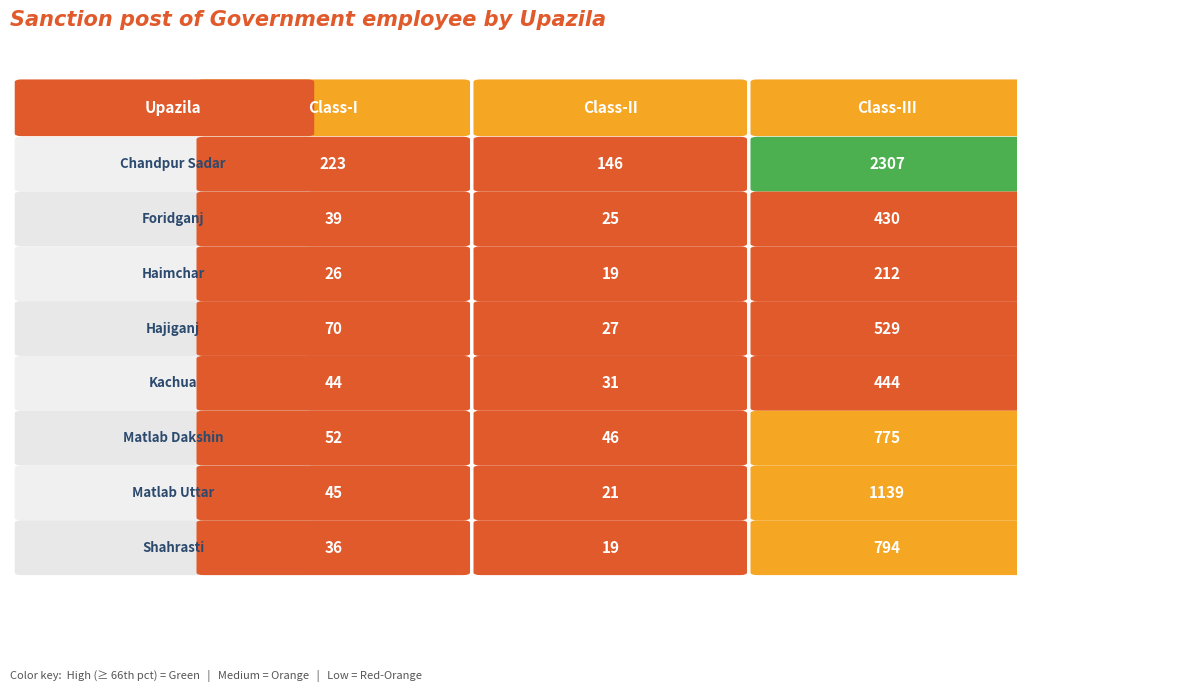

What is the greatest value displayed?

2307